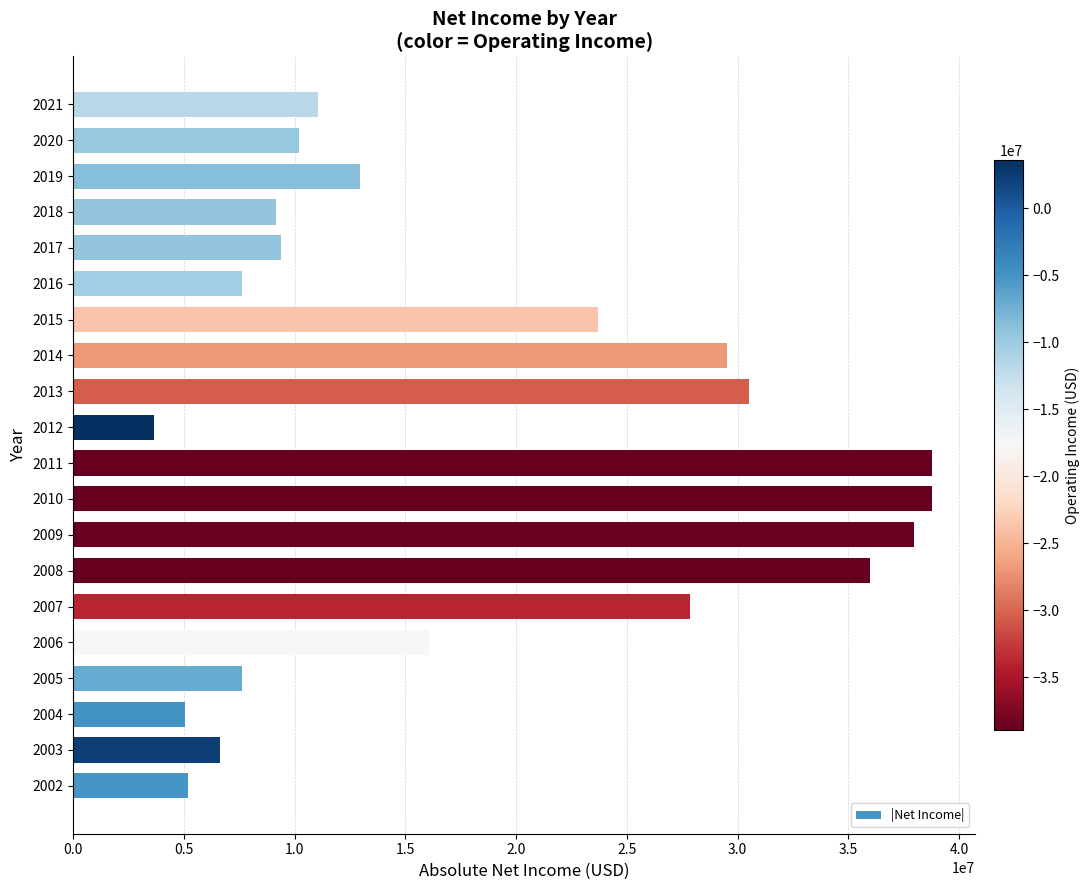

What is the maximum value shown in the chart?

38803000